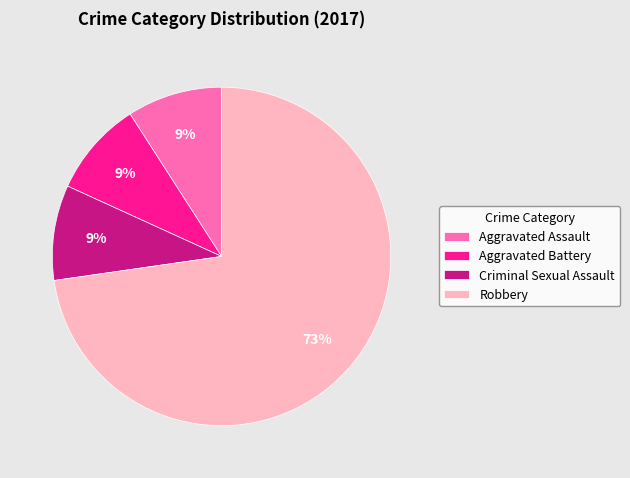

Which category has the biggest portion of the pie?

Robbery